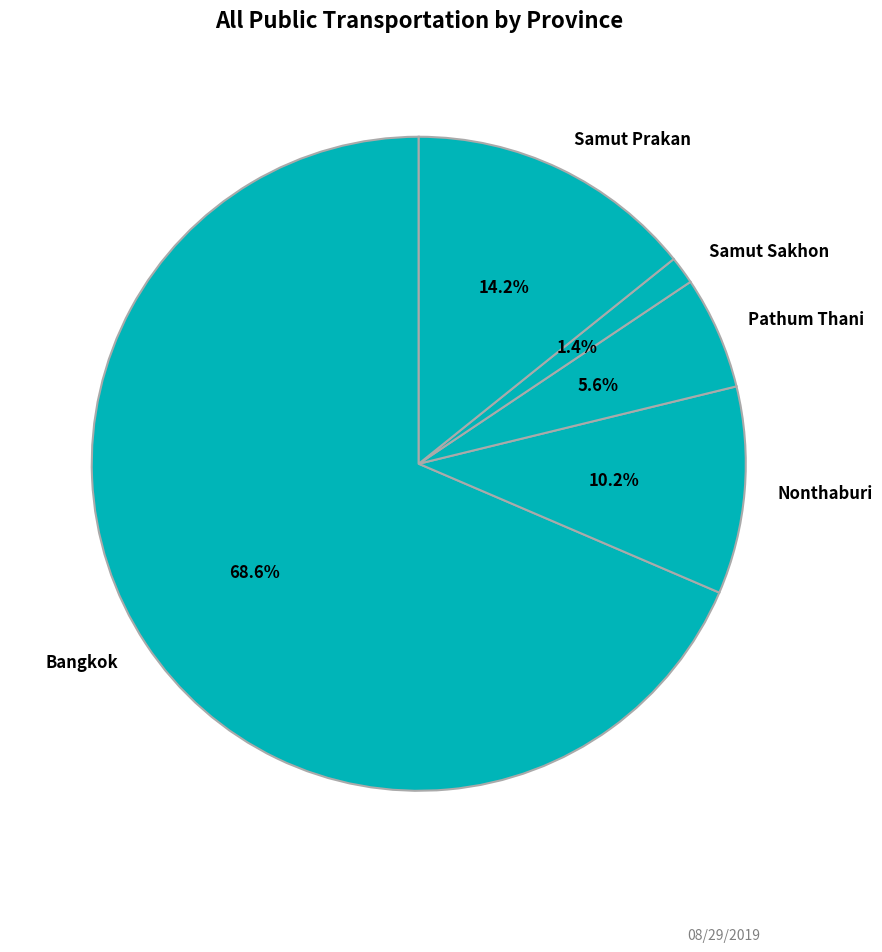

To the nearest percent, what portion does Bangkok represent?

69%